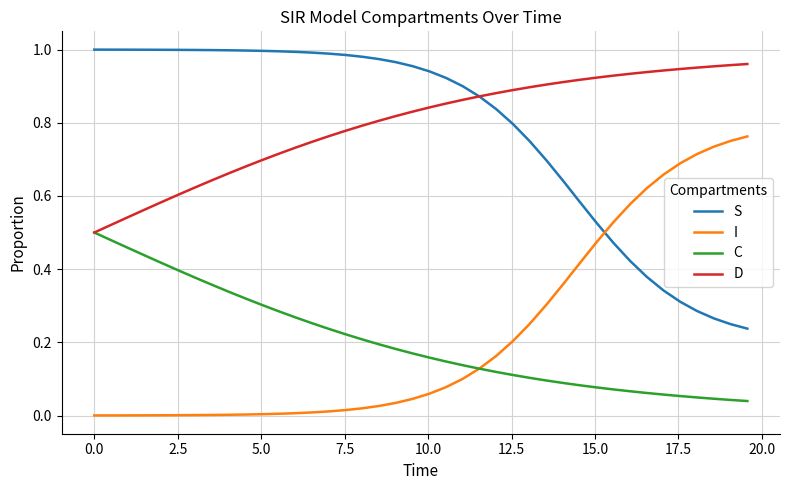

True or false: C and S intersect in this chart.

False